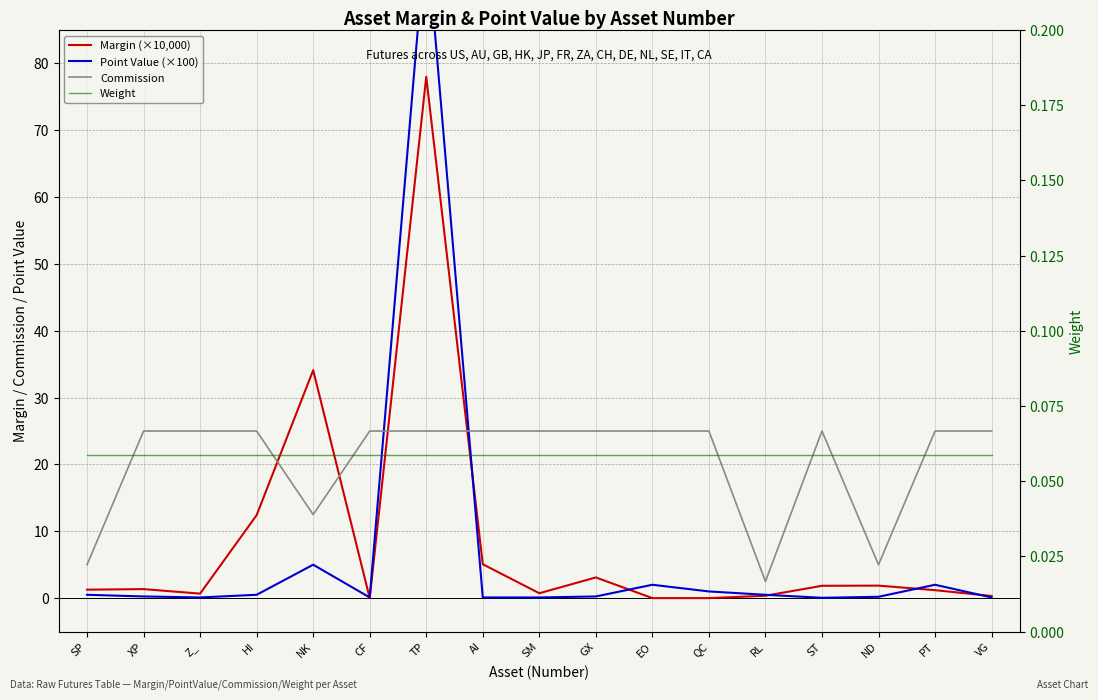

Reading right to left, what are all the values shown in this chart?

Margin (×10,000): VG=0.3	PT=1.2	ND=1.9	ST=1.8	RL=0.4	QC=0.0	EO=0.0	GX=3.1	SM=0.7	AI=5.1	TP=78.0	CF=0.0	NK=34.1	HI=12.4	Z_=0.7	XP=1.3	SP=1.3
Point Value (×100): VG=0.1	PT=2.0	ND=0.2	ST=0.1	RL=0.5	QC=1.0	EO=2.0	GX=0.2	SM=0.1	AI=0.1	TP=100.0	CF=0.1	NK=5.0	HI=0.5	Z_=0.1	XP=0.2	SP=0.5
Commission: VG=25.0	PT=25.0	ND=5.0	ST=25.0	RL=2.5	QC=25.0	EO=25.0	GX=25.0	SM=25.0	AI=25.0	TP=25.0	CF=25.0	NK=12.5	HI=25.0	Z_=25.0	XP=25.0	SP=5.0
Weight: VG=0.1	PT=0.1	ND=0.1	ST=0.1	RL=0.1	QC=0.1	EO=0.1	GX=0.1	SM=0.1	AI=0.1	TP=0.1	CF=0.1	NK=0.1	HI=0.1	Z_=0.1	XP=0.1	SP=0.1